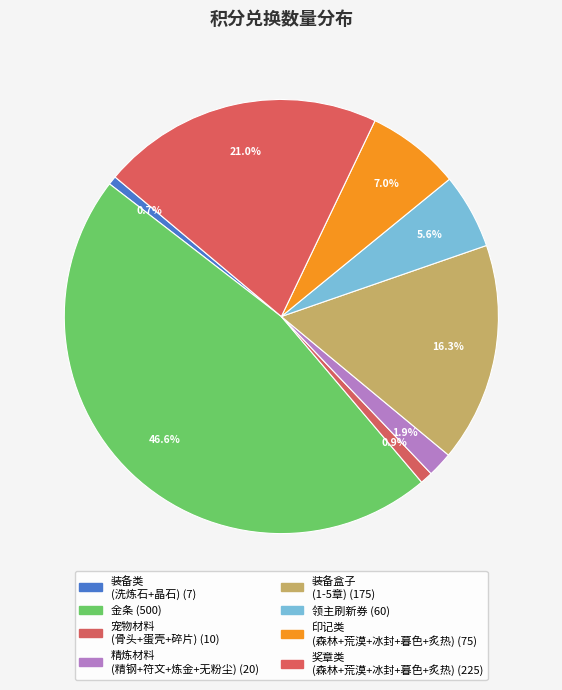

How many segments does this pie chart have?

8